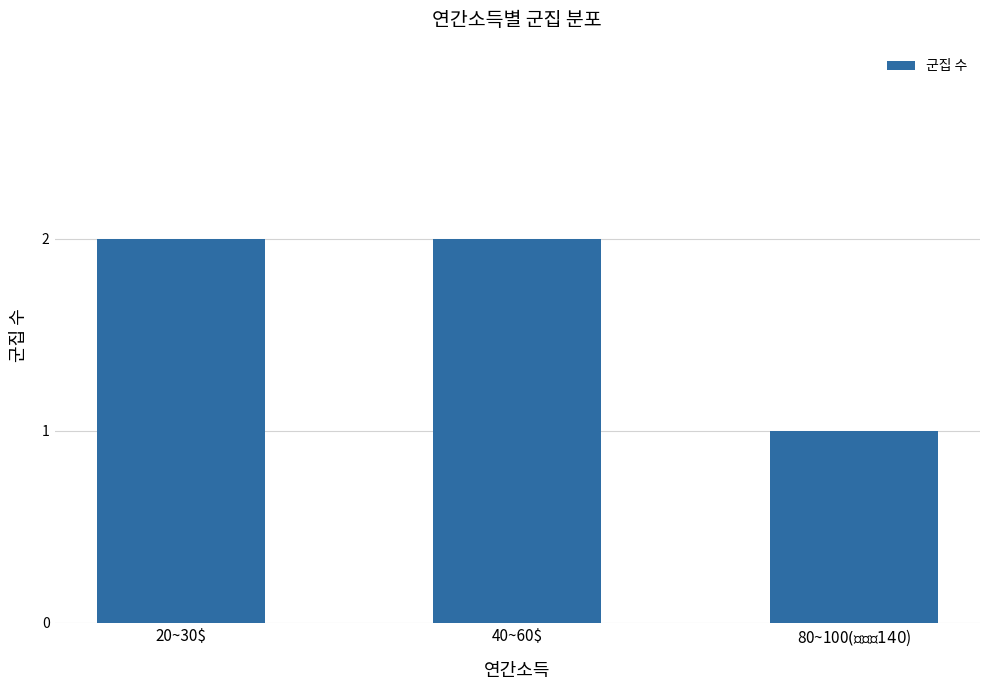

What is the sum of all values?

5